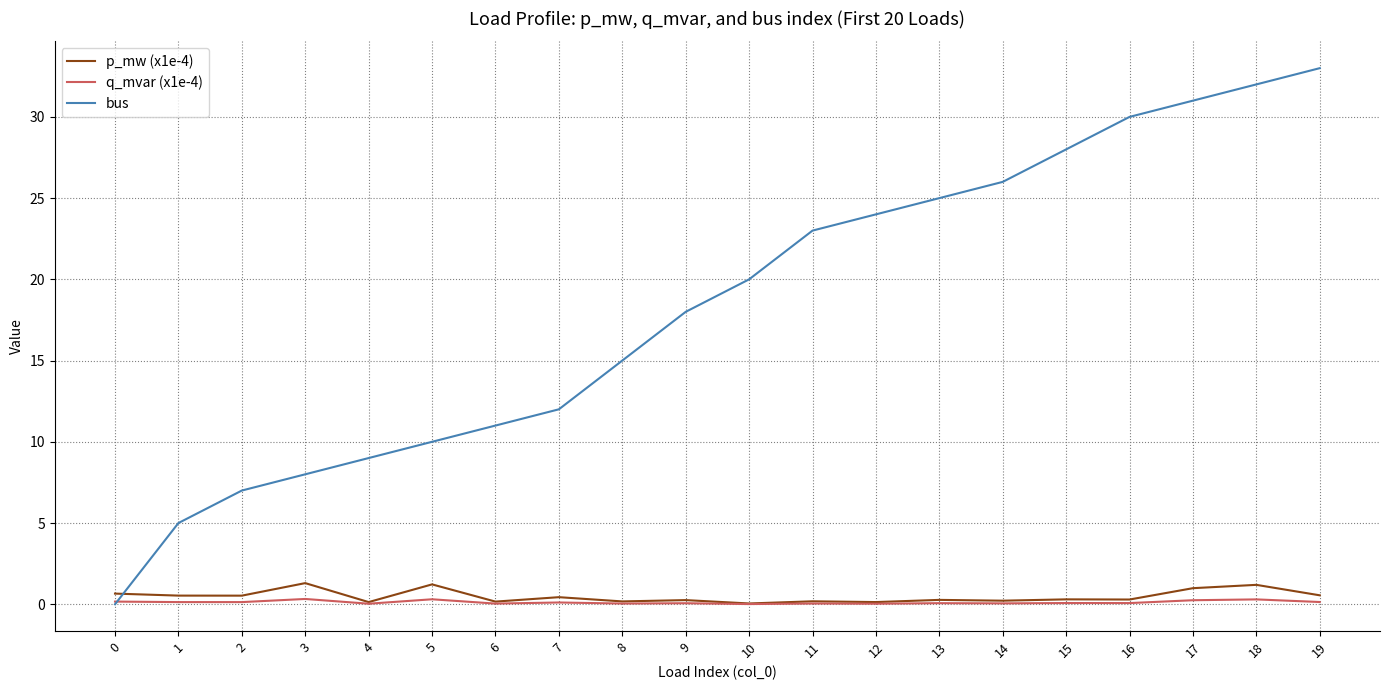

Is this an area chart (filled region under the line)?

No